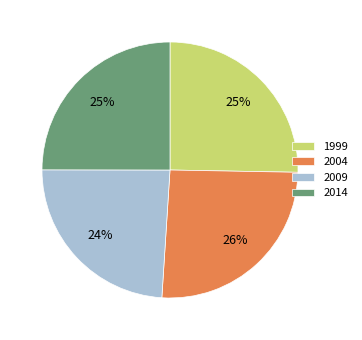

To the nearest percent, what is the difference between the 2009 and 2014 slice percentages?

1%